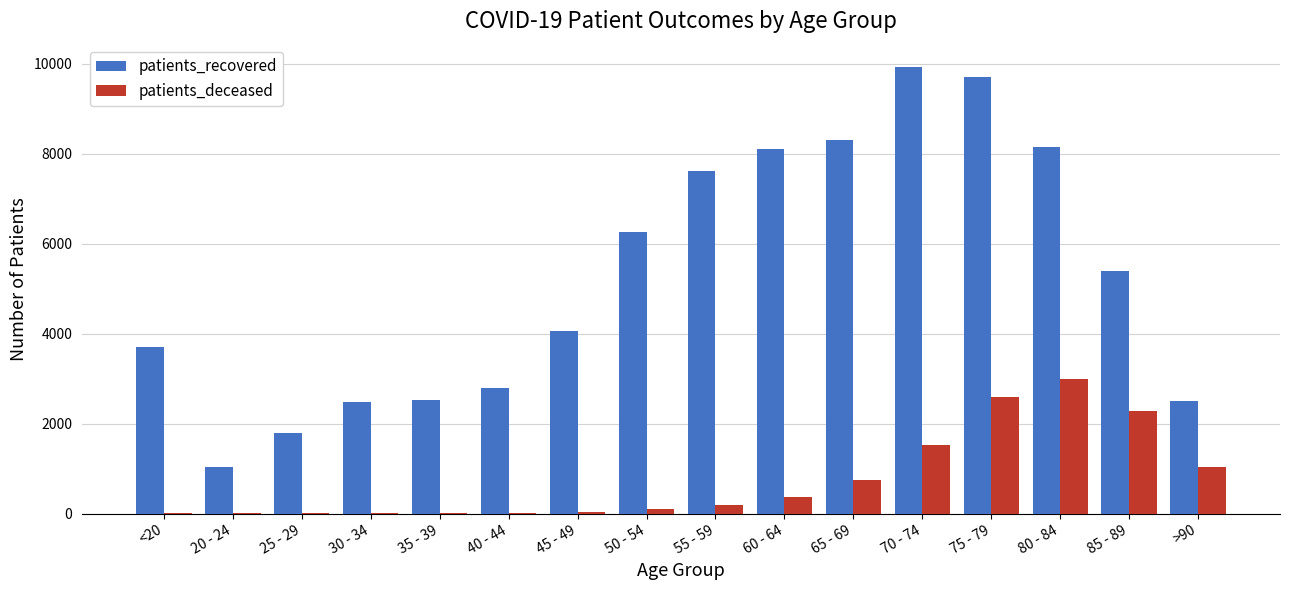

Is it true that patients_deceased equals 520 at 75 - 79?

False